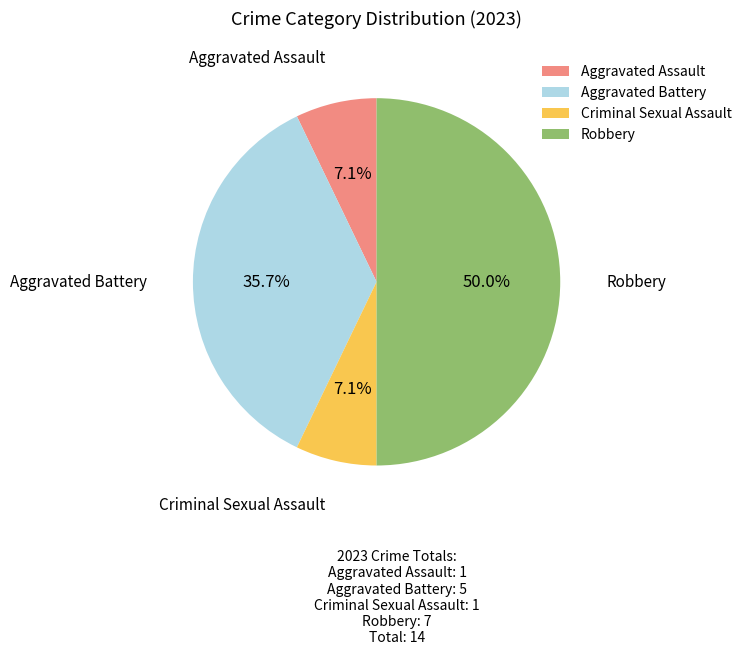

Count the number of slices in the pie.

4